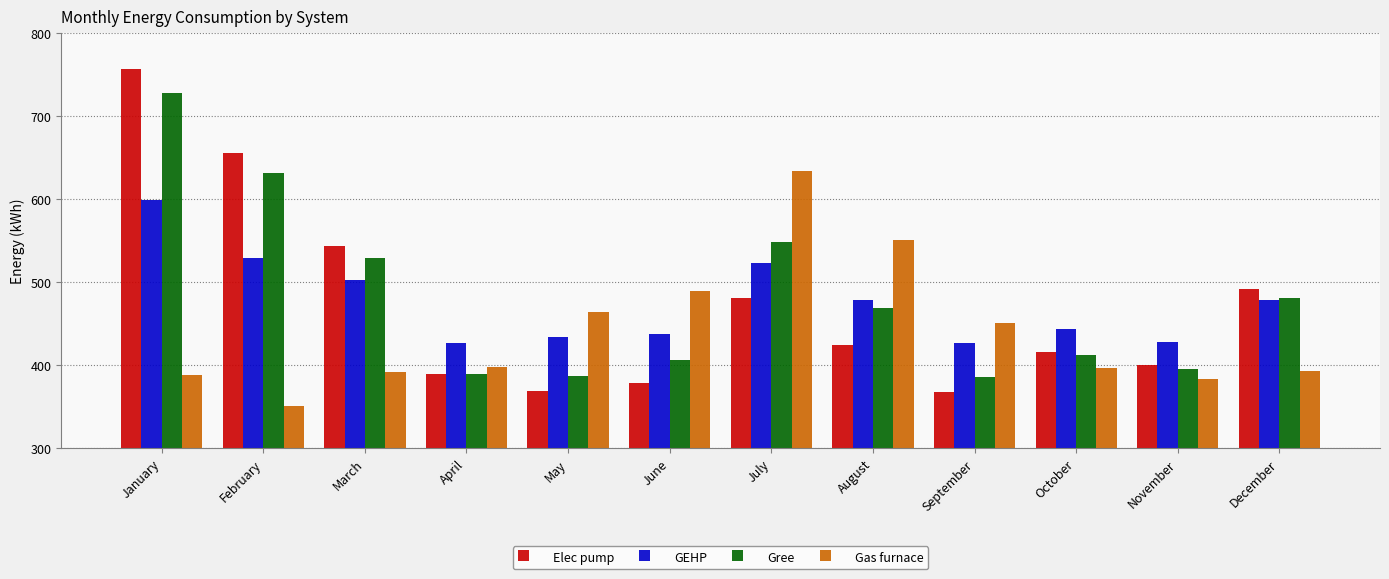

The value of Gree at October is 412.1. True or false?

True